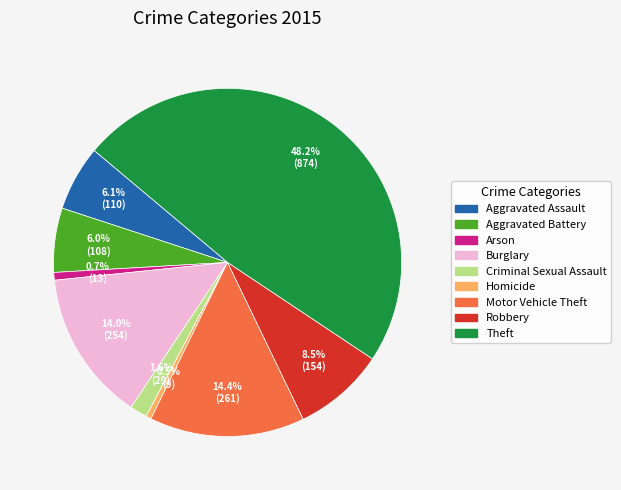

Does Aggravated Assault account for over 50% of the chart?

No